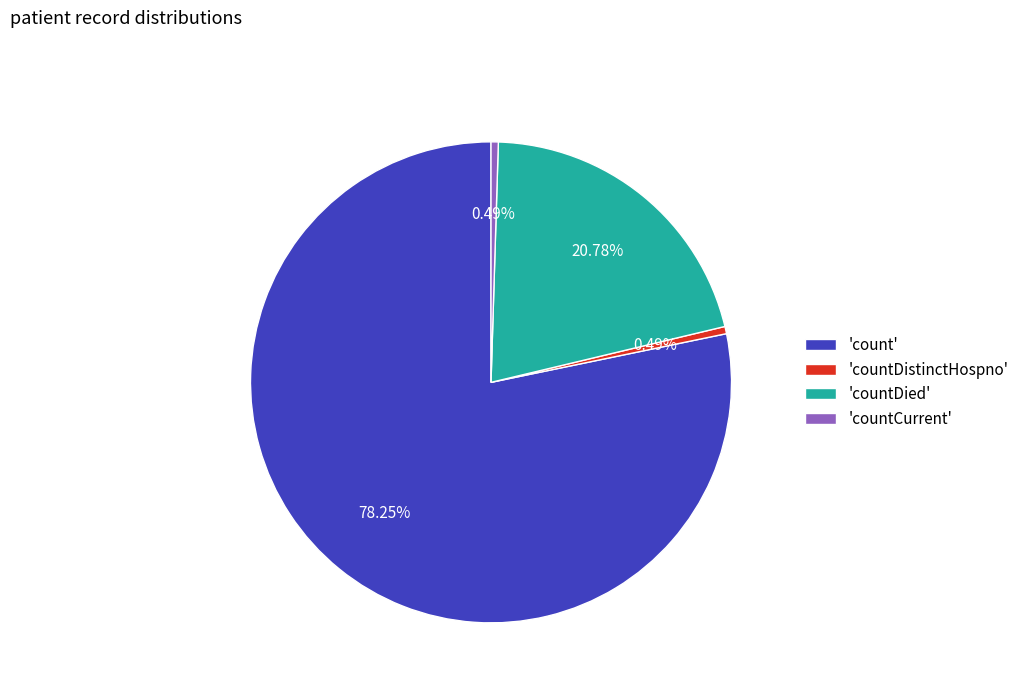

Which slice is the largest?

'count'